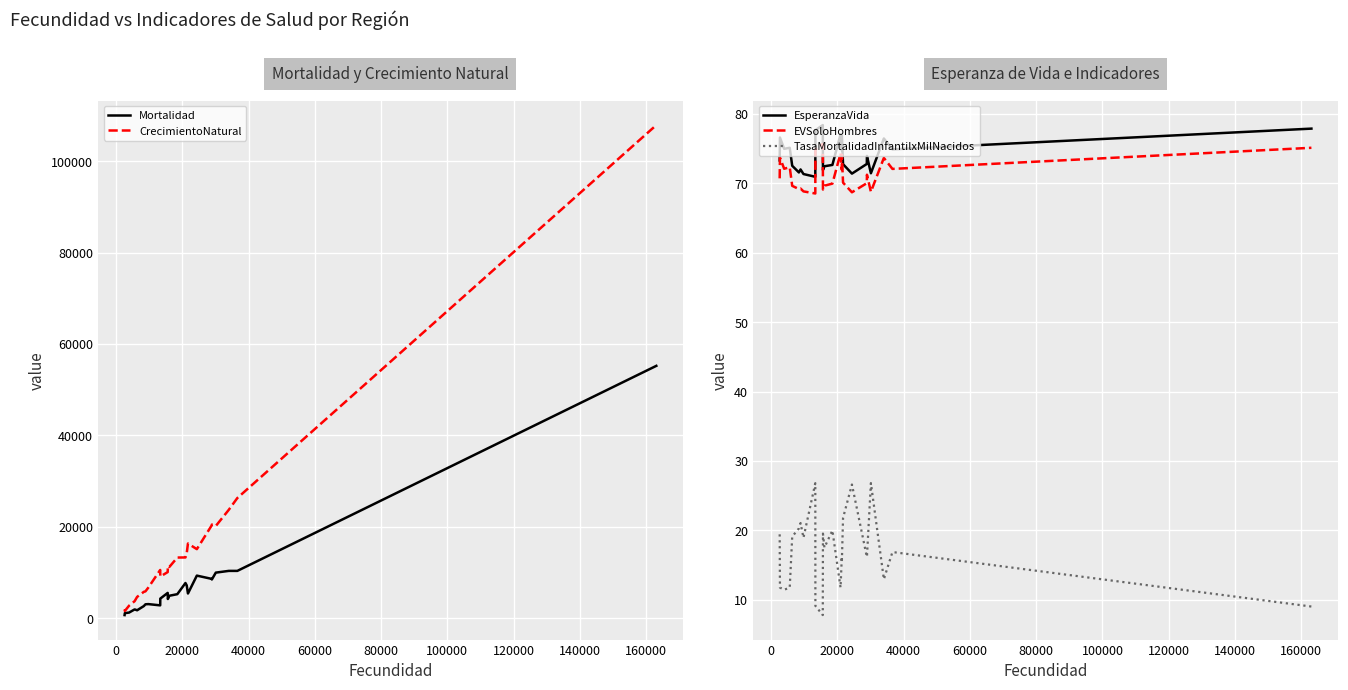

What is the minimum value for TasaMortalidadInfantilxMilNacidos?

7.8